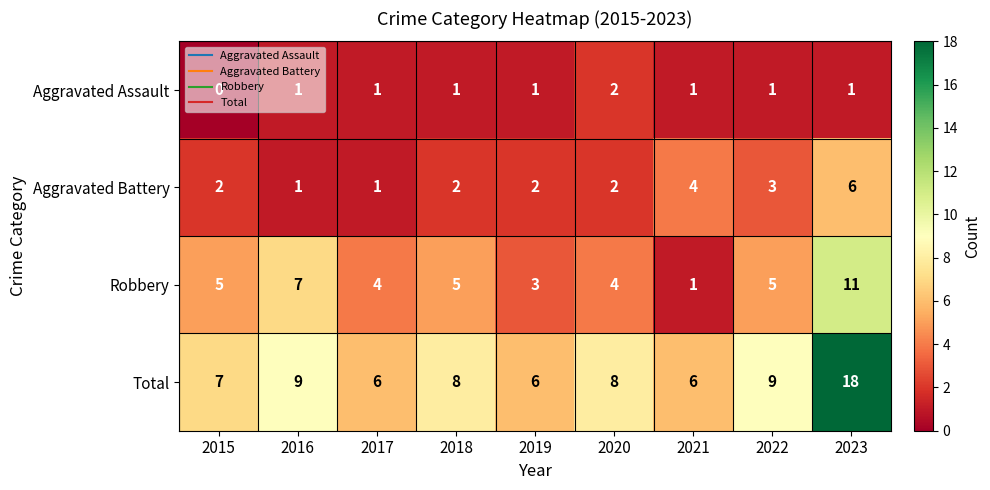

Which series has the largest total across all categories?

Total